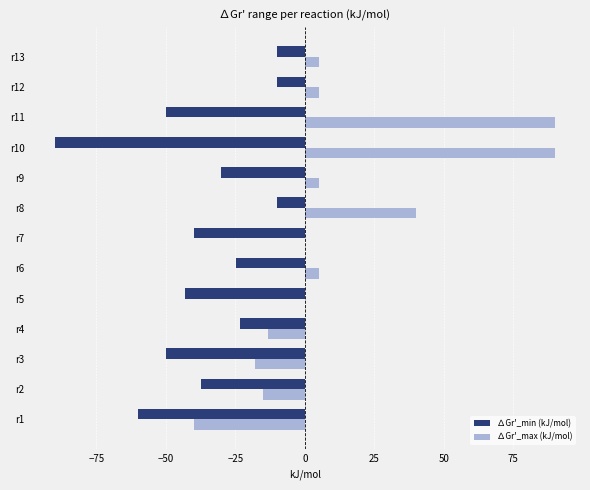

What is the sum of all ∆Gr'_max (kJ/mol) values?

154.0